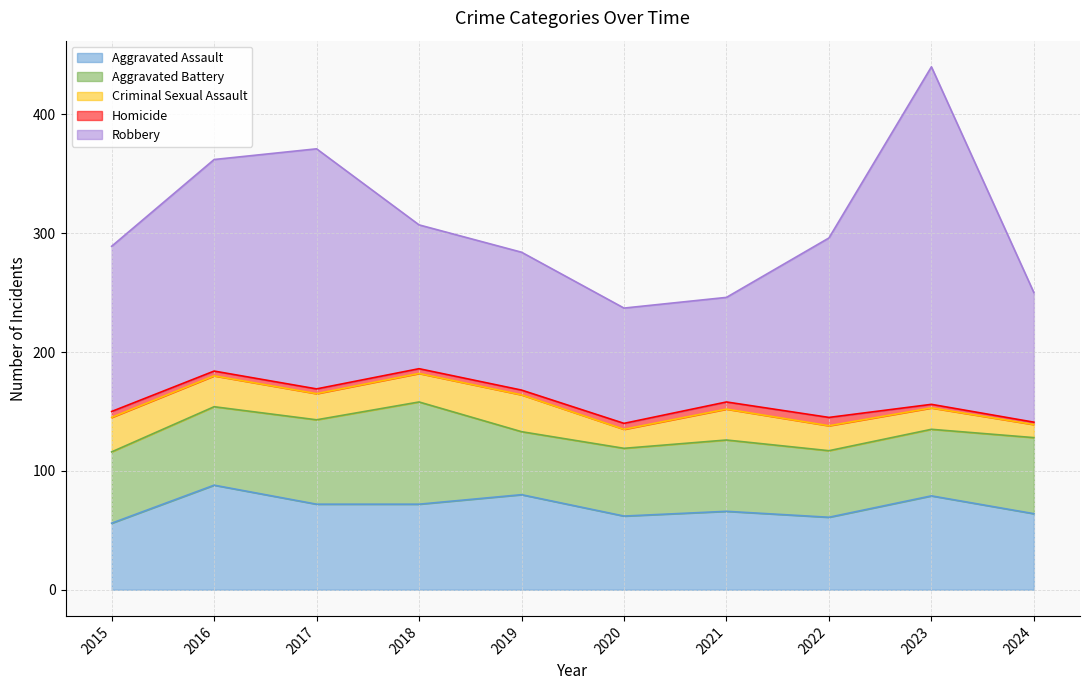

What is the difference between the highest and lowest values at 2019?

112